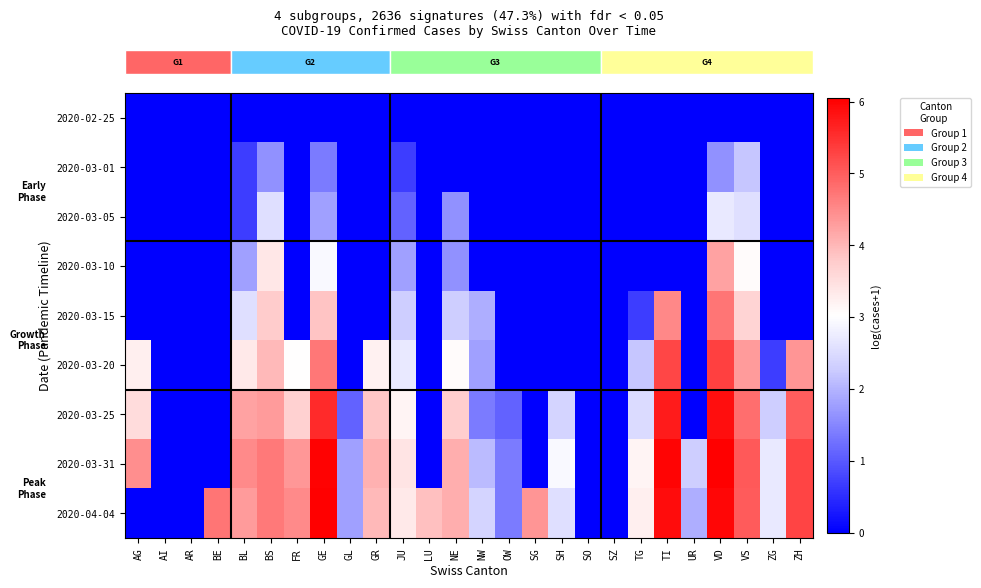

Reading left to right, what are all the values shown in this chart?

row_0: 0.0	0.0	0.0	0.0	0.0	0.0	0.0	0.0	0.0	0.0	0.0	0.0	0.0	0.0	0.0	0.0	0.0	0.0	0.0	0.0	0.0	0.0	0.0	0.0	0.0	0.0
row_1: 0.0	0.0	0.0	0.0	0.7	1.6	0.0	1.4	0.0	0.0	0.7	0.0	0.0	0.0	0.0	0.0	0.0	0.0	0.0	0.0	0.0	0.0	1.6	2.2	0.0	0.0
row_2: 0.0	0.0	0.0	0.0	0.7	2.6	0.0	1.8	0.0	0.0	1.1	0.0	1.6	0.0	0.0	0.0	0.0	0.0	0.0	0.0	0.0	0.0	2.7	2.6	0.0	0.0
row_3: 0.0	0.0	0.0	0.0	1.8	3.4	0.0	2.9	0.0	0.0	1.8	0.0	1.6	0.0	0.0	0.0	0.0	0.0	0.0	0.0	0.0	0.0	4.2	3.1	0.0	0.0
row_4: 0.0	0.0	0.0	0.0	2.6	3.8	0.0	3.9	0.0	0.0	2.3	0.0	2.3	1.9	0.0	0.0	0.0	0.0	0.0	0.7	4.5	0.0	4.7	3.6	0.0	0.0
row_5: 3.3	0.0	0.0	0.0	3.3	4.0	3.0	4.7	0.0	3.2	2.7	0.0	3.1	1.8	0.0	0.0	0.0	0.0	0.0	2.2	5.3	0.0	5.3	4.3	0.7	4.4
row_6: 3.5	0.0	0.0	0.0	4.2	4.3	3.7	5.6	1.1	3.8	3.2	0.0	3.7	1.4	1.1	0.0	2.4	0.0	0.0	2.5	5.7	0.0	5.9	4.8	2.3	5.0
row_7: 4.5	0.0	0.0	0.0	4.5	4.7	4.4	6.0	1.8	4.1	3.4	0.0	4.1	2.1	1.4	0.0	2.9	0.0	0.0	3.2	6.0	2.3	6.0	5.0	2.7	5.3
row_8: 0.0	0.0	0.0	4.7	4.3	4.7	4.5	6.0	1.8	4.0	3.3	3.9	4.1	2.4	1.4	4.4	2.6	0.0	0.0	3.3	5.9	1.9	6.0	5.0	2.7	5.3